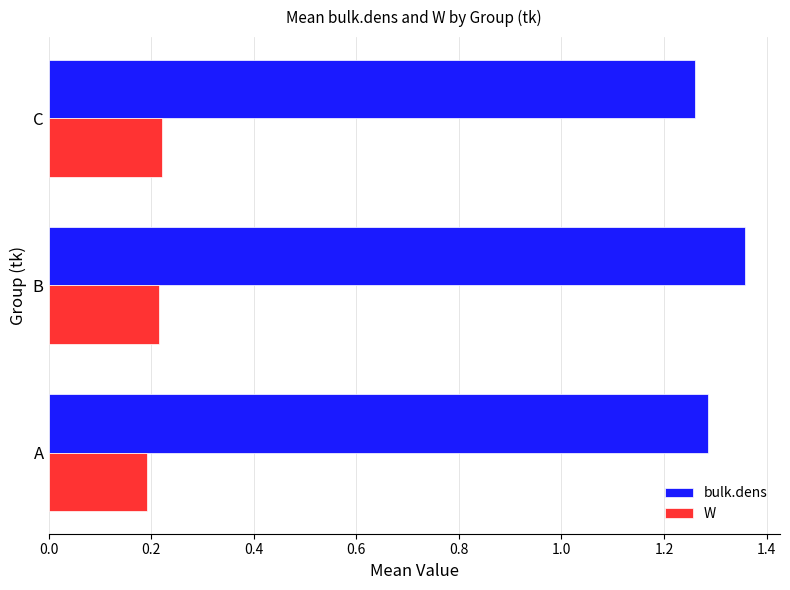

At which category does the chart reach its peak across all series?

B